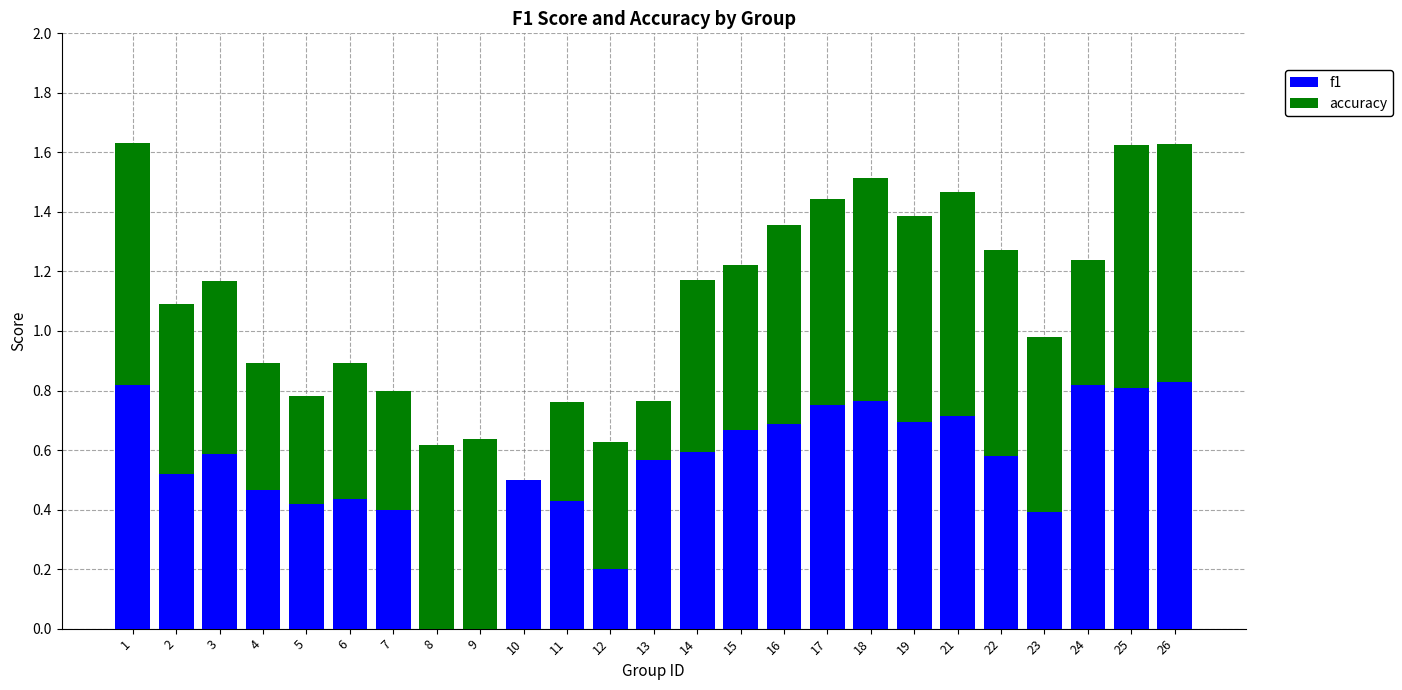

Count the number of data series in this chart.

2